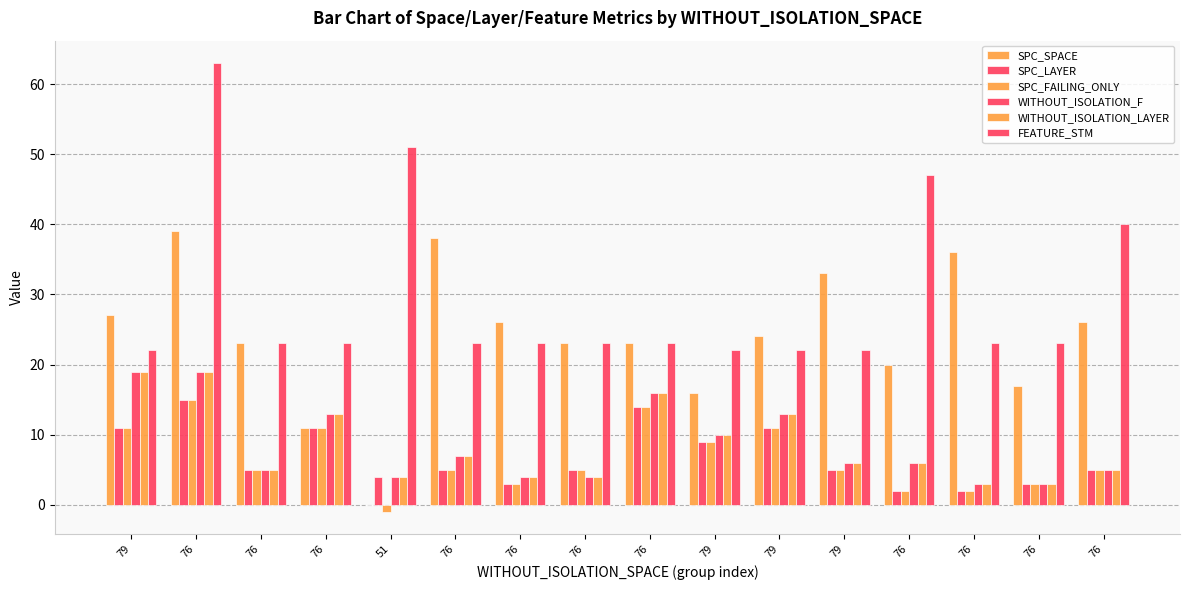

How many categories are shown in the chart?

16